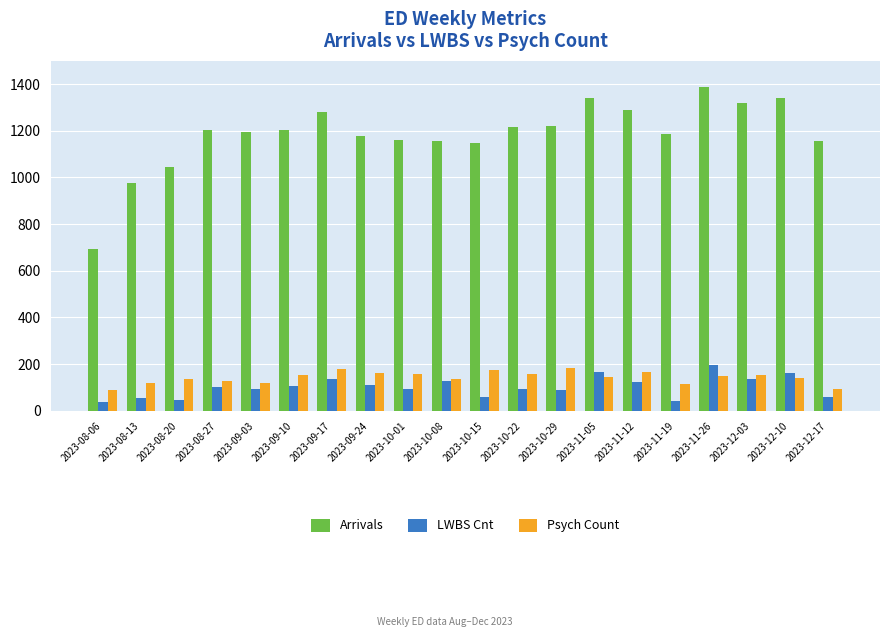

What is the lowest value of the LWBS Cnt series?

38